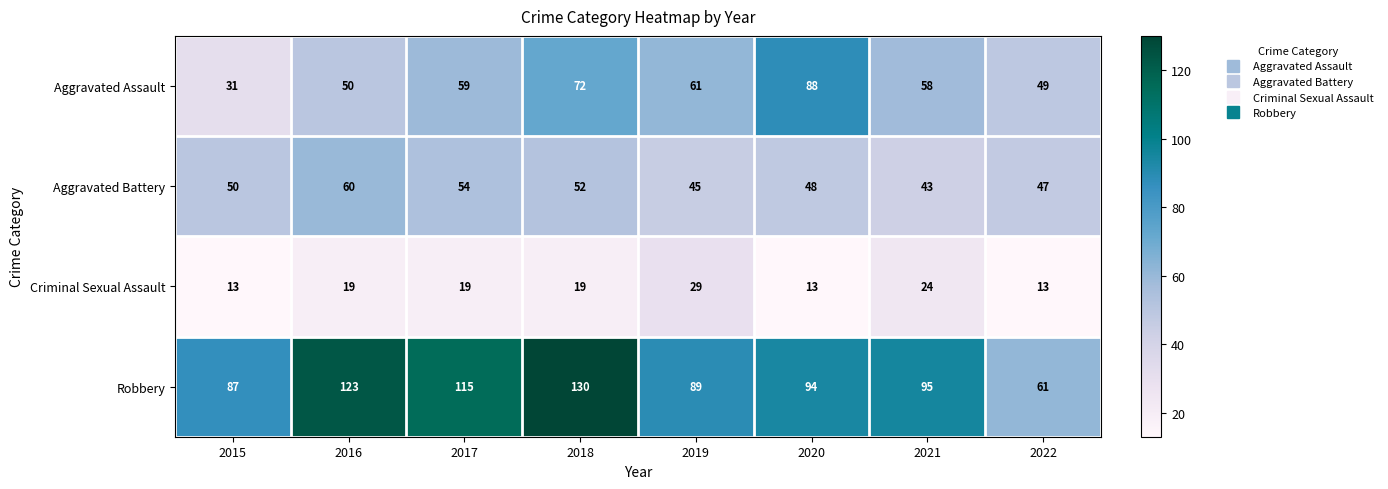

Rank the series at 2019 from highest to lowest value.

Robbery, Aggravated Assault, Aggravated Battery, Criminal Sexual Assault